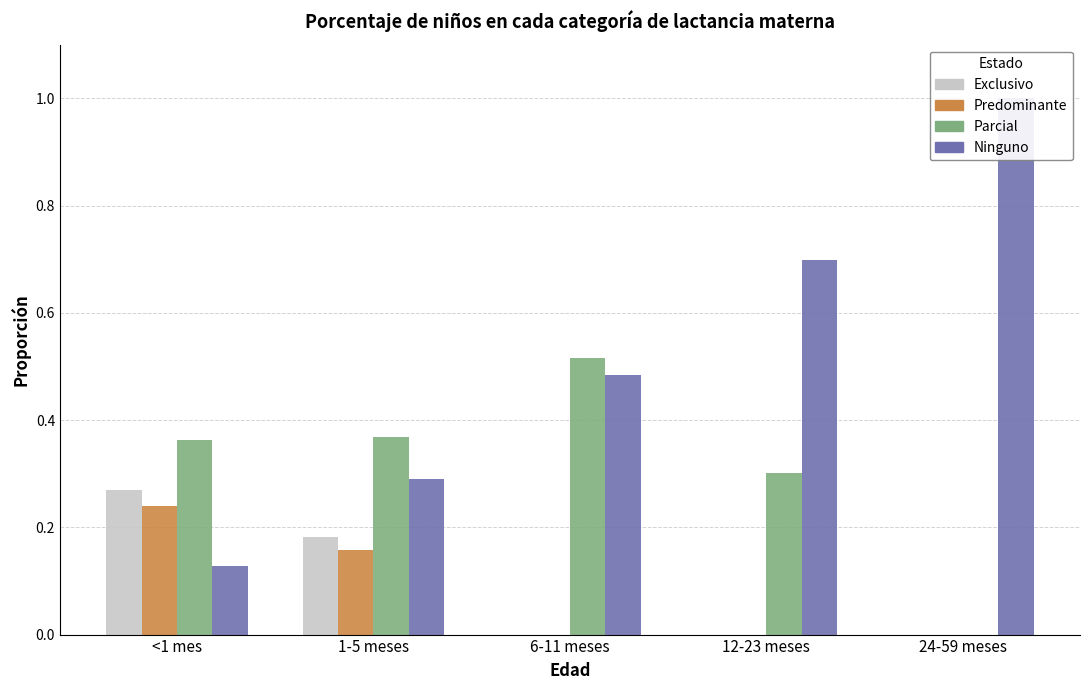

What is the label of the 2nd bar from the right?

12-23 meses